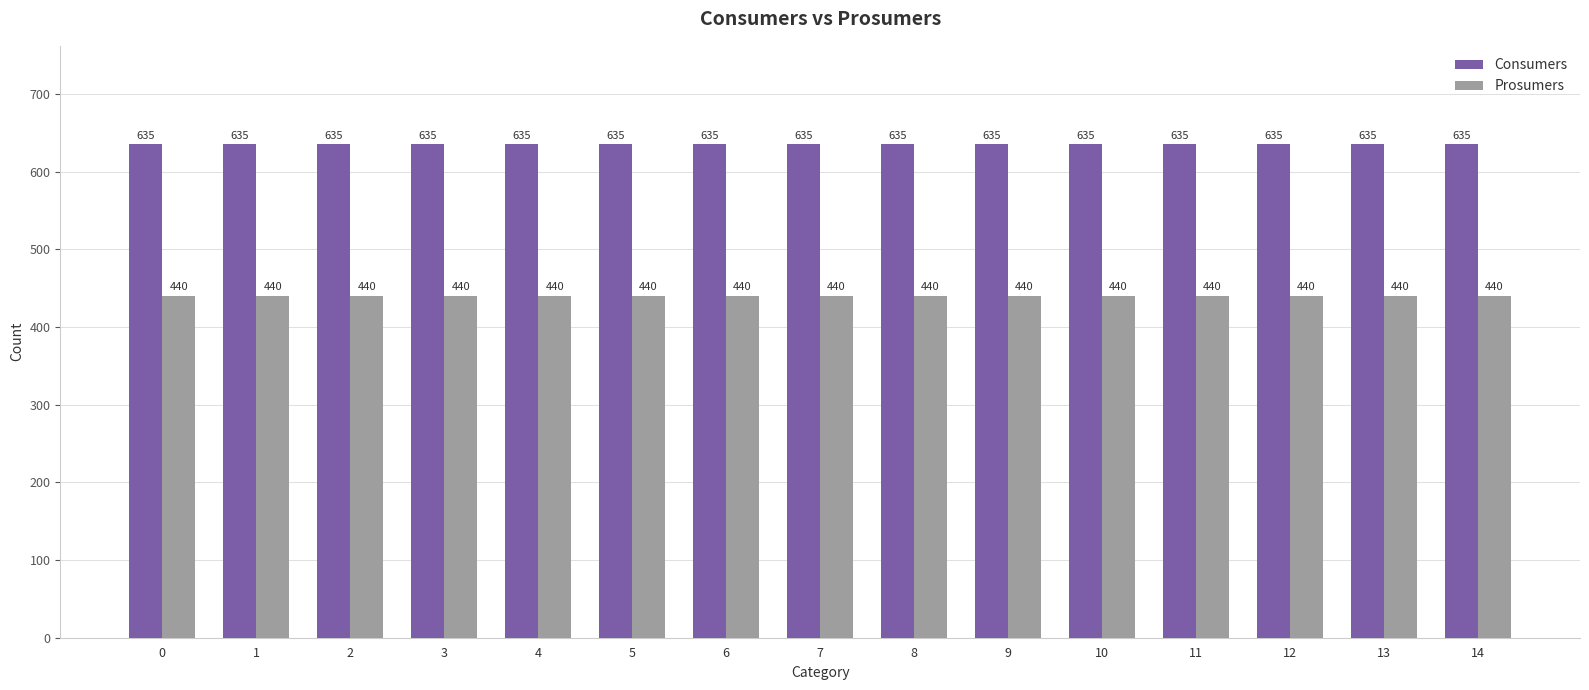

What is the approximate value of Consumers at 2?

635